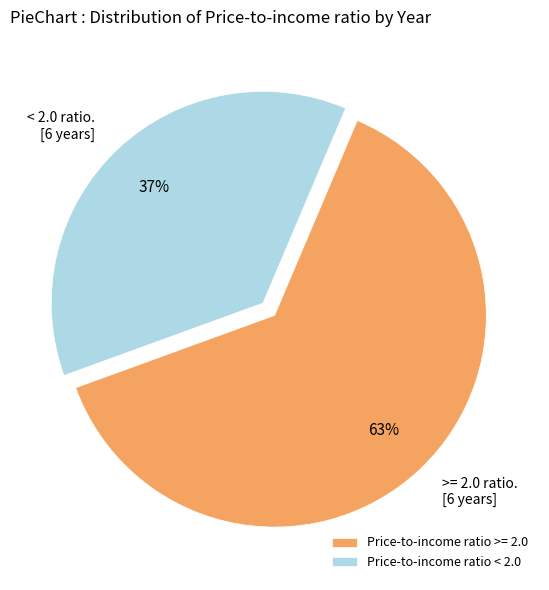

Do Price-to-income ratio >= 2.0 and Price-to-income ratio < 2.0 together represent more than half of the pie?

Yes